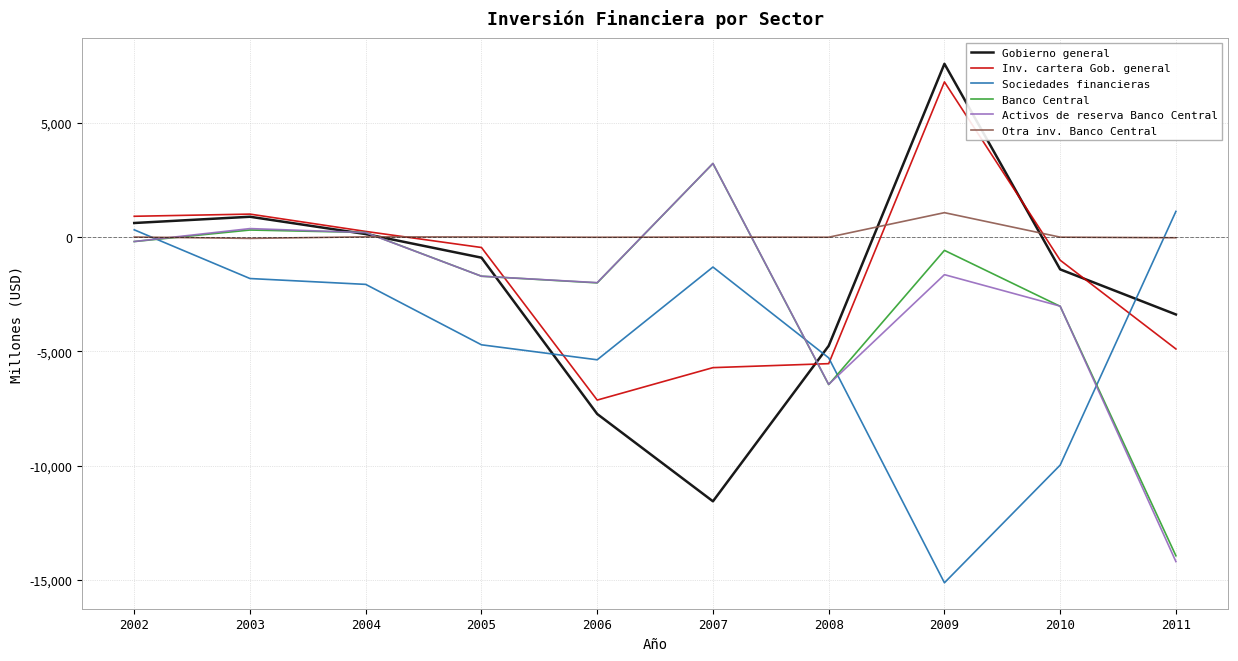

Which series has the largest total across all categories?

Otra inv. Banco Central